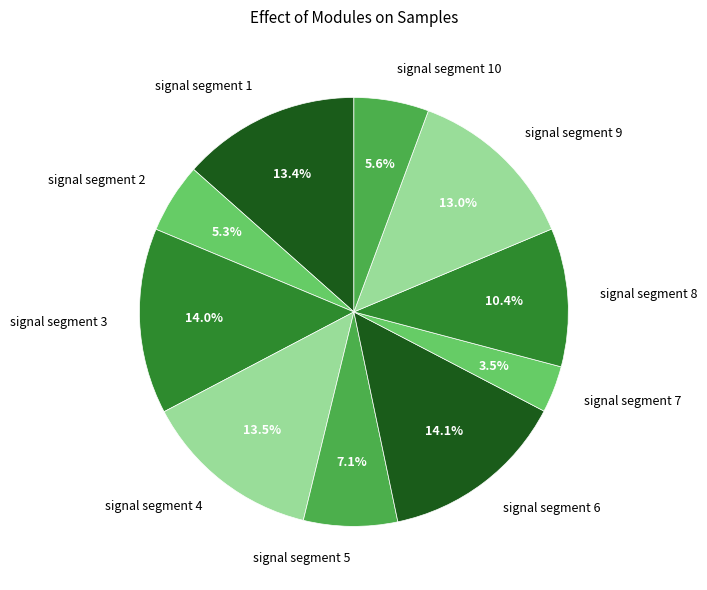

Which slice is the smallest?

signal segment 7